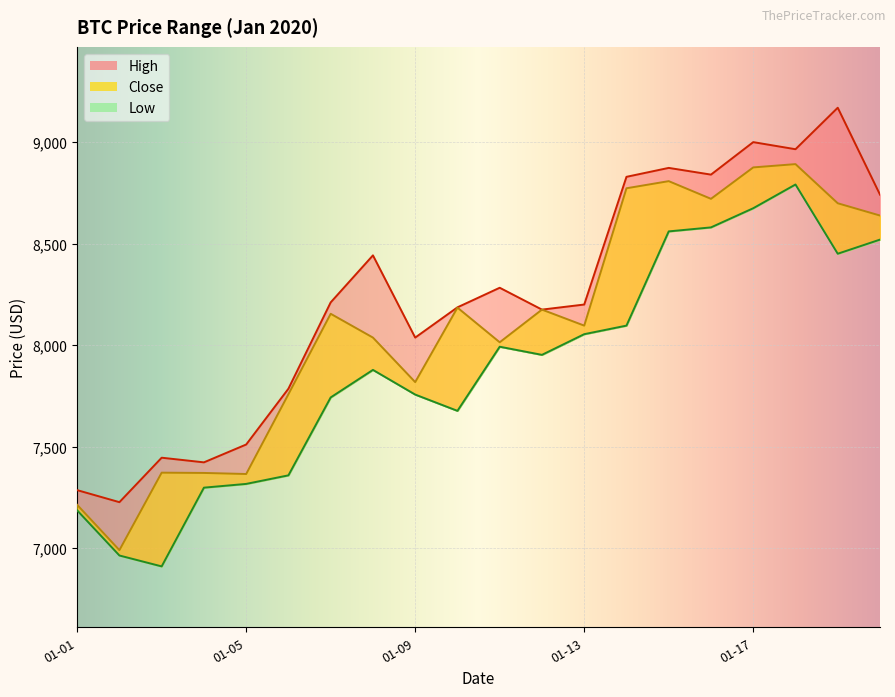

Is the value of Low at 2020-01-16 greater than the value of High at 2020-01-06?

Yes